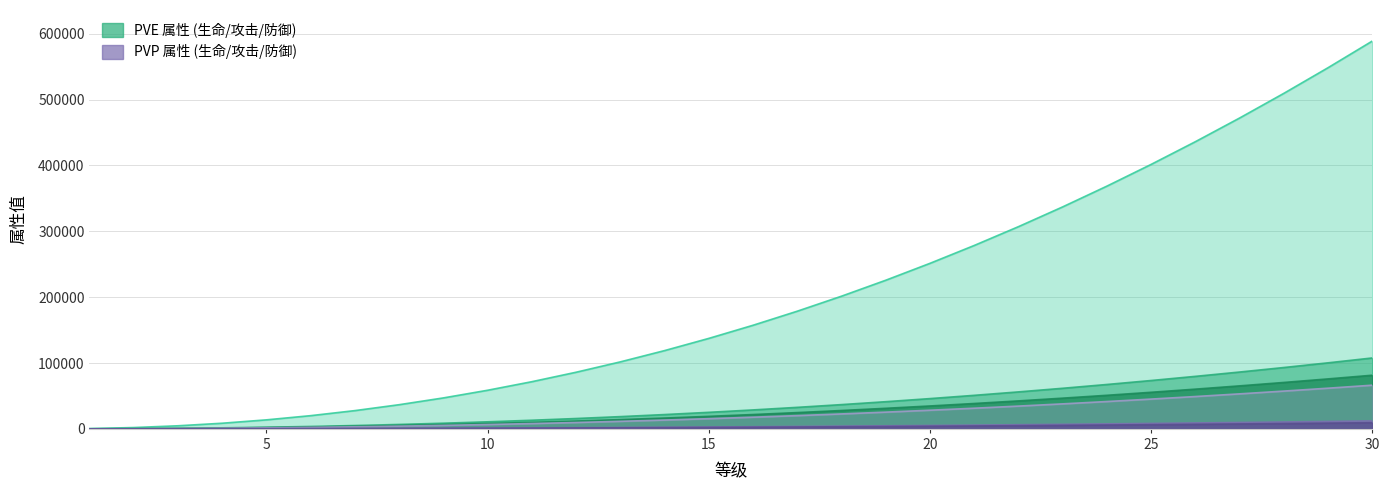

What is the average value of the 生命_pve series?

199899